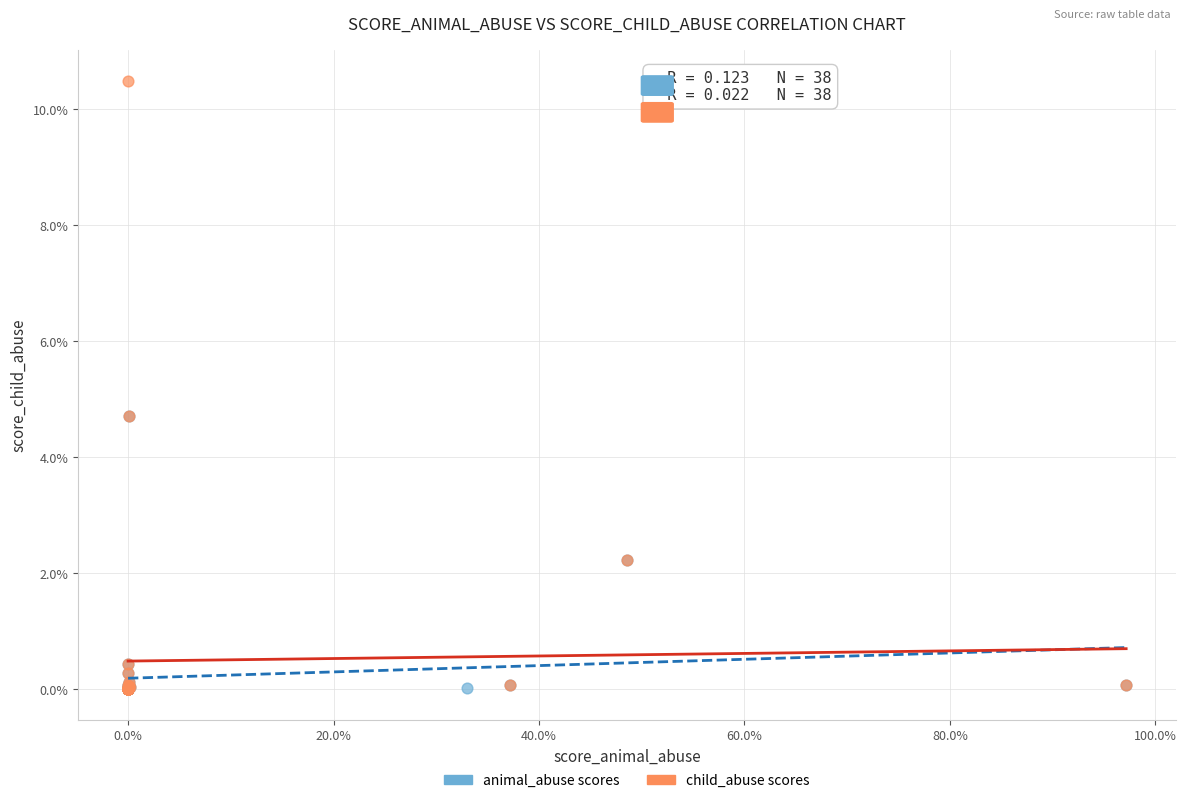

Which series has the widest spread of Y values?

child_abuse scores